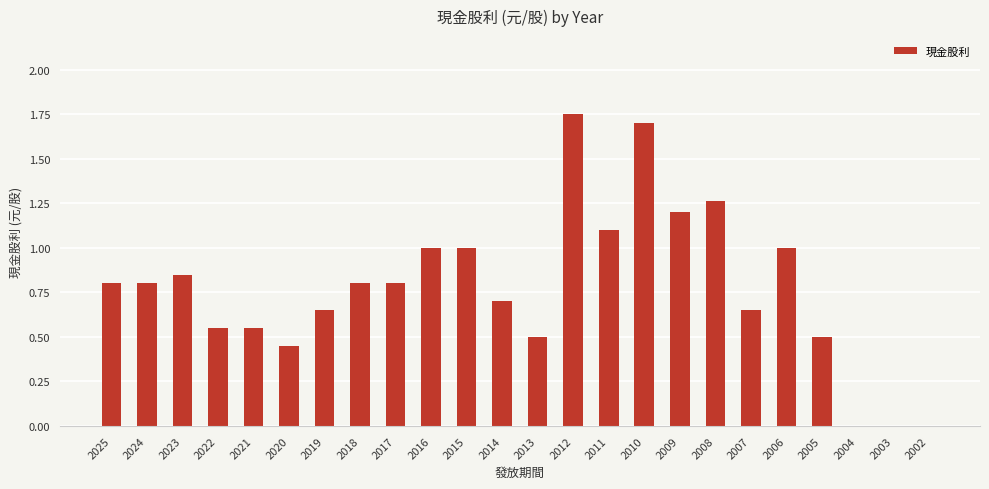

Is it true that the value at 2016 is 1.0?

True